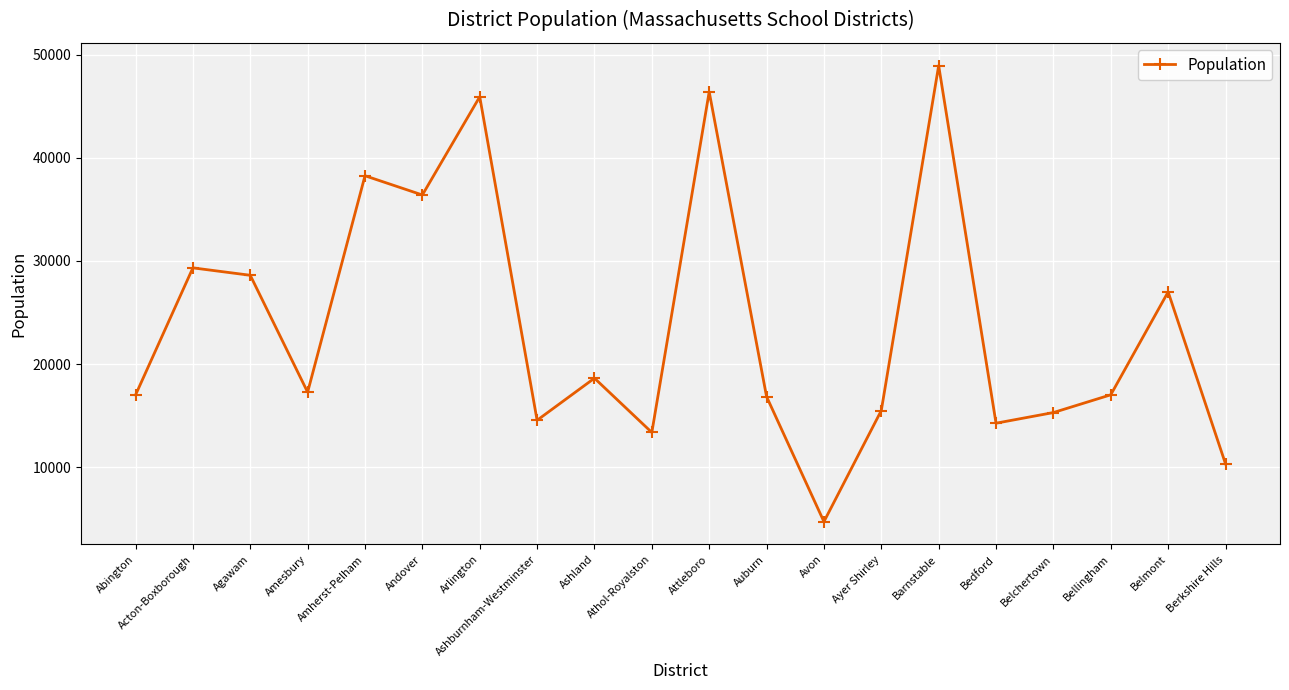

At which category does the chart reach its minimum across all series?

Avon